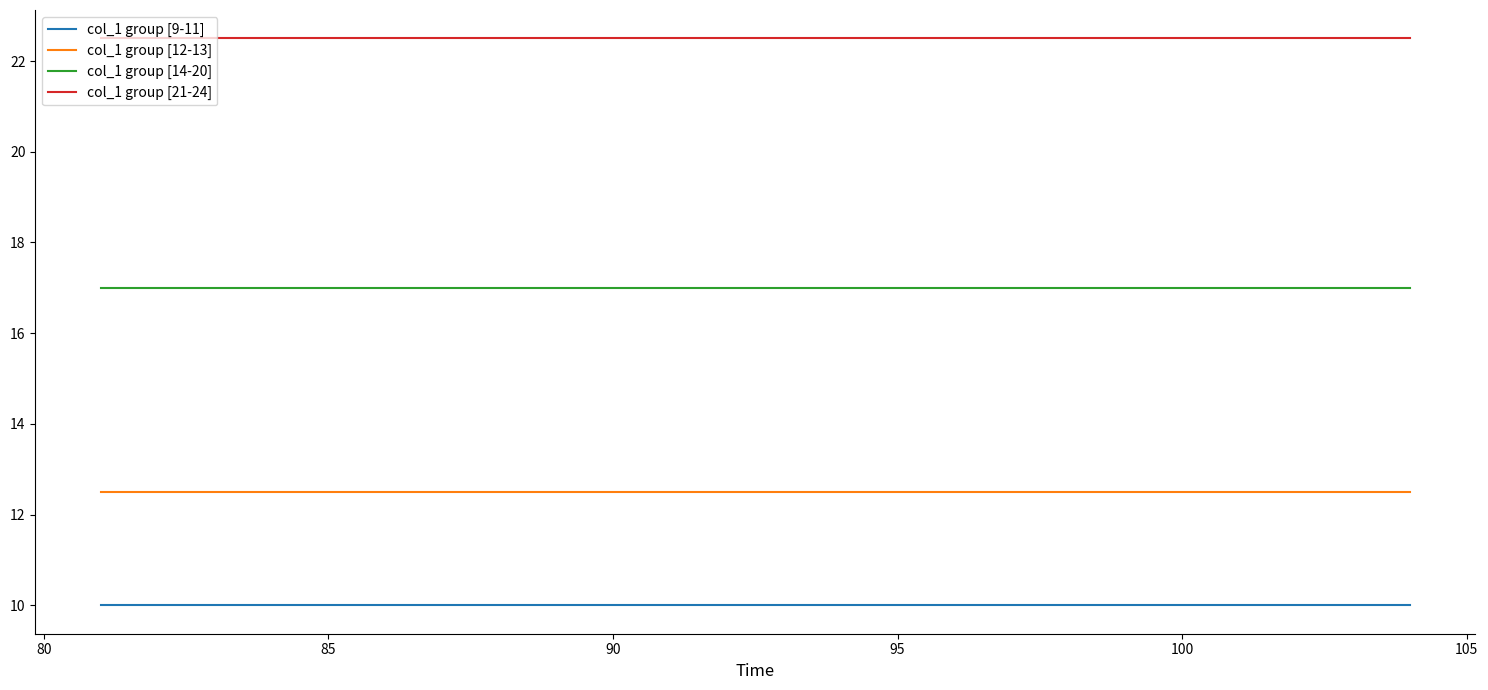

List the series in order of their peak value, highest first.

col_1 group [21-24], col_1 group [14-20], col_1 group [12-13], col_1 group [9-11]